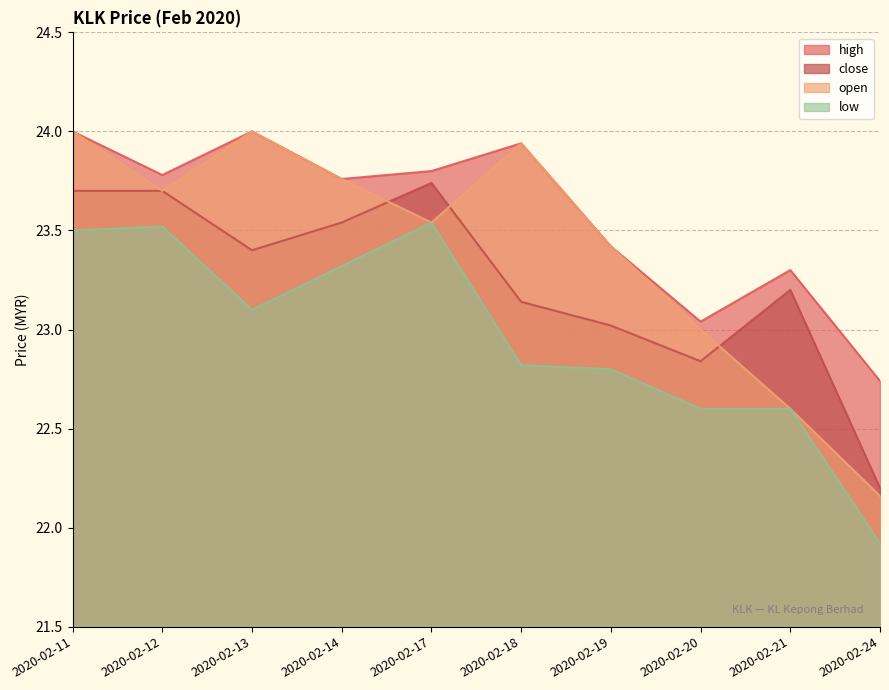

True or false: high has a value of 23.8 at 2020-02-12.

True